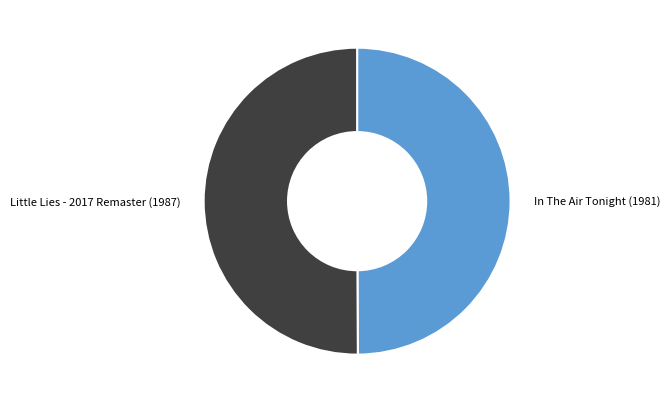

How many segments does this pie chart have?

2